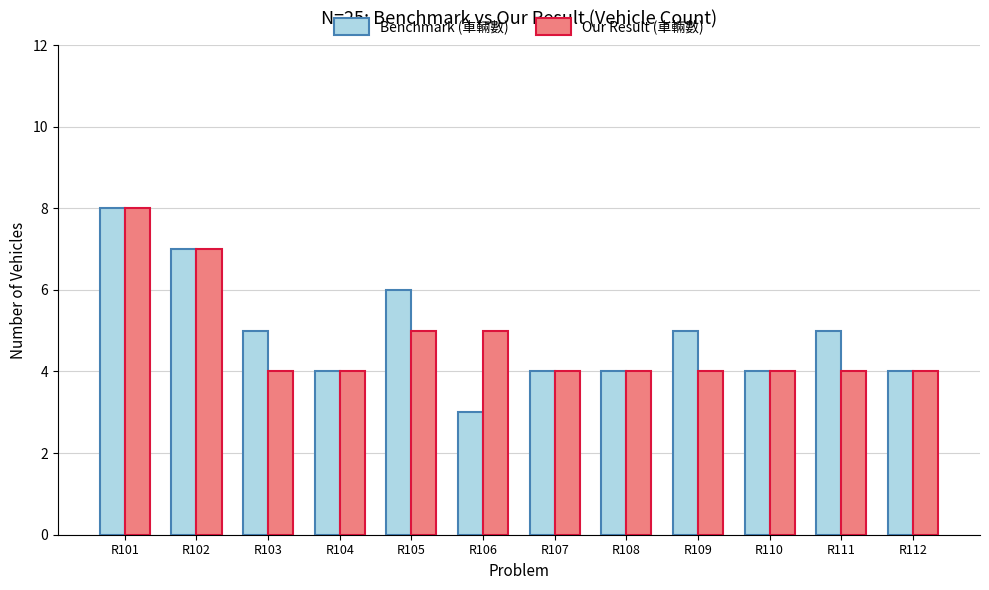

What is the spread (max minus min) of values at R105?

1